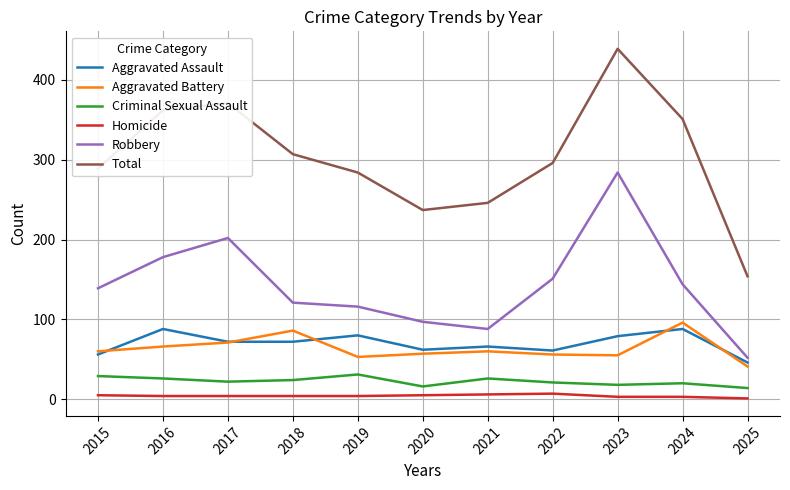

What is the sum of all Robbery values?

1572